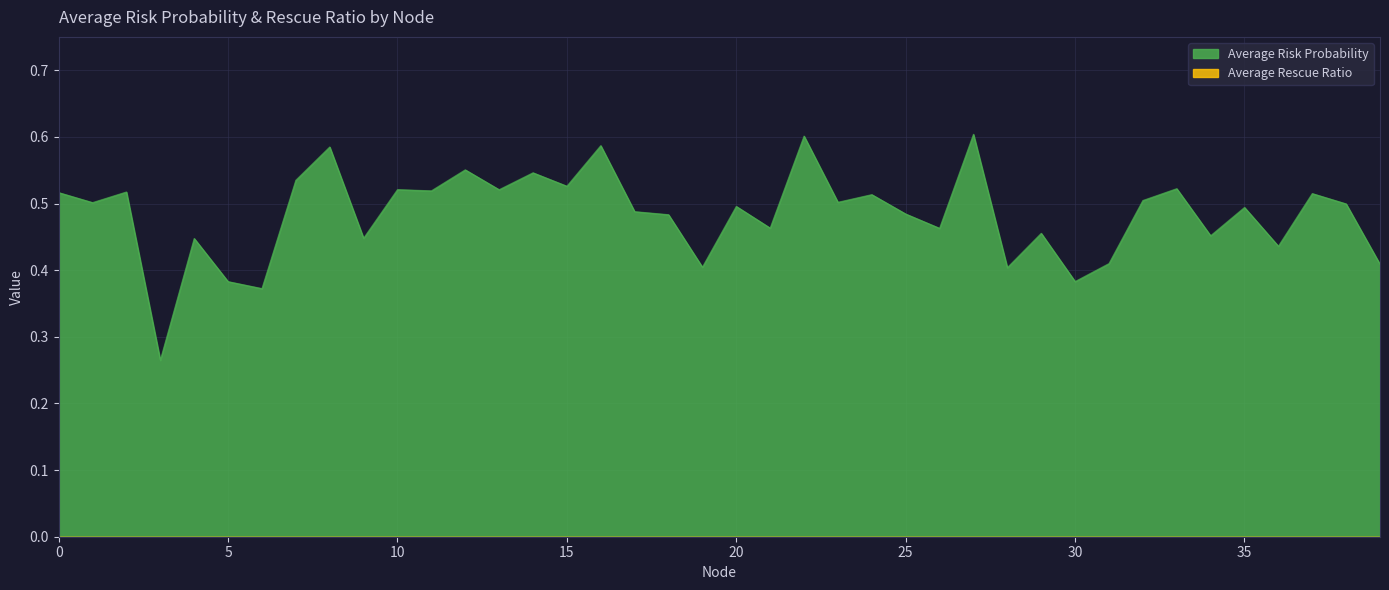

Reading left to right, what are all the values shown in this chart?

0.5	0.5	0.5	0.3	0.4	0.4	0.4	0.5	0.6	0.4	0.5	0.5	0.6	0.5	0.5	0.5	0.6	0.5	0.5	0.4	0.5	0.5	0.6	0.5	0.5	0.5	0.5	0.6	0.4	0.5	0.4	0.4	0.5	0.5	0.5	0.5	0.4	0.5	0.5	0.4